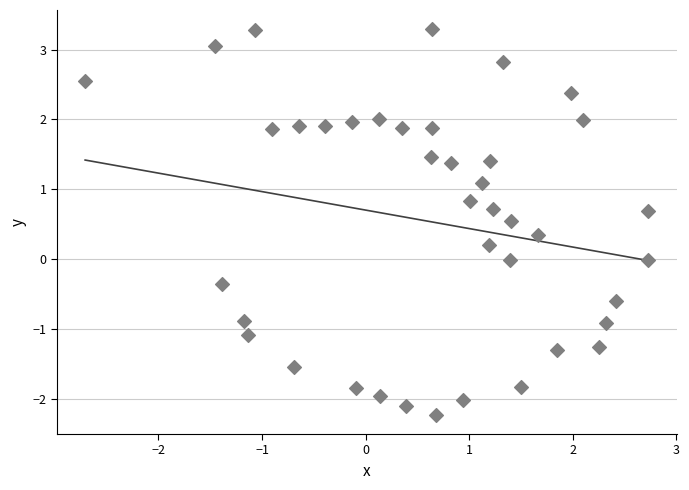

What is the range of Y values (max minus min)?

5.5